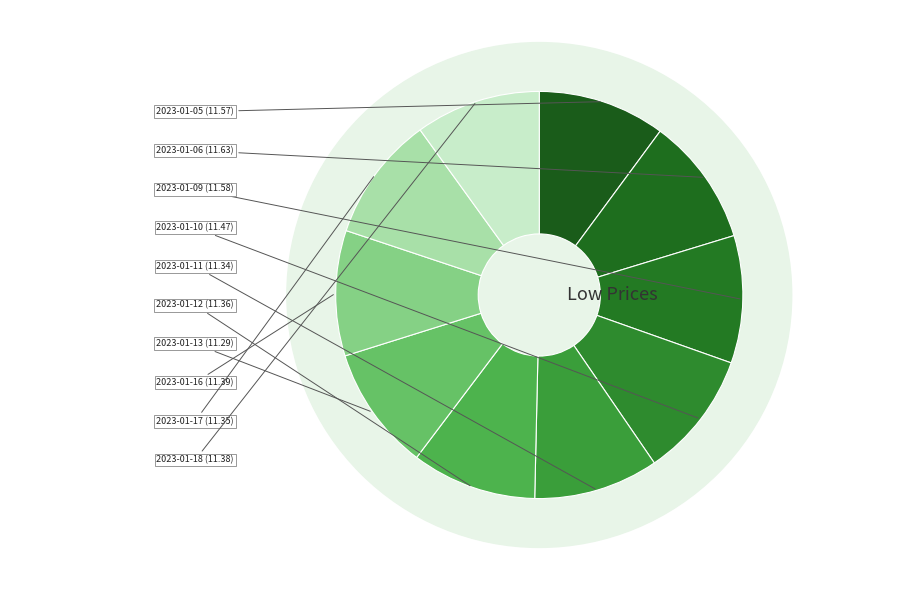

Which slice is the smallest?

2023-01-13